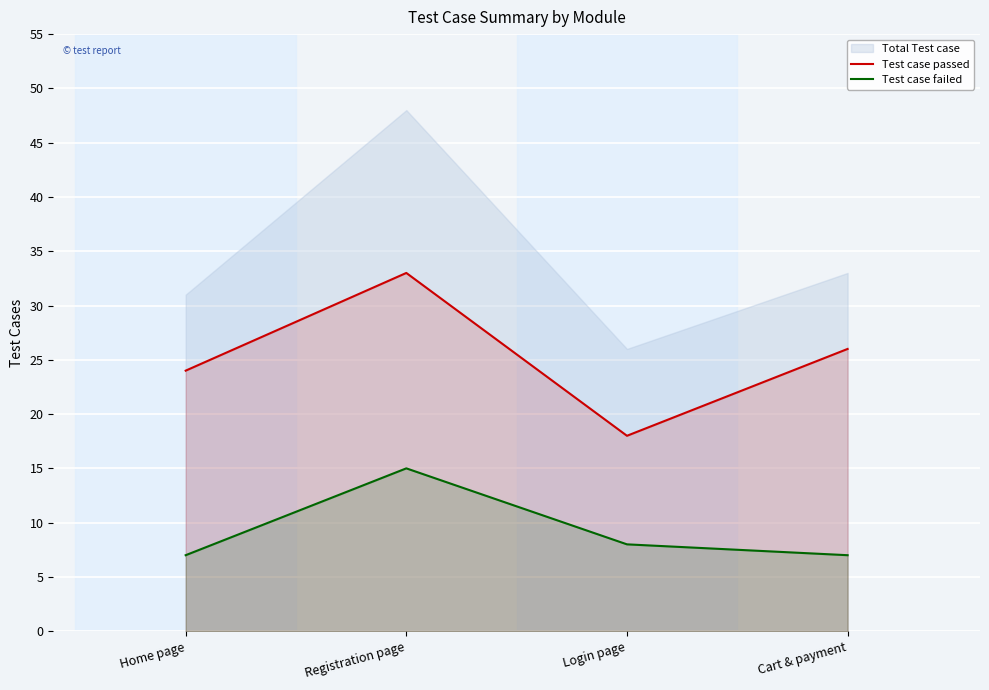

At which category is the sum across all series the highest?

Registration page